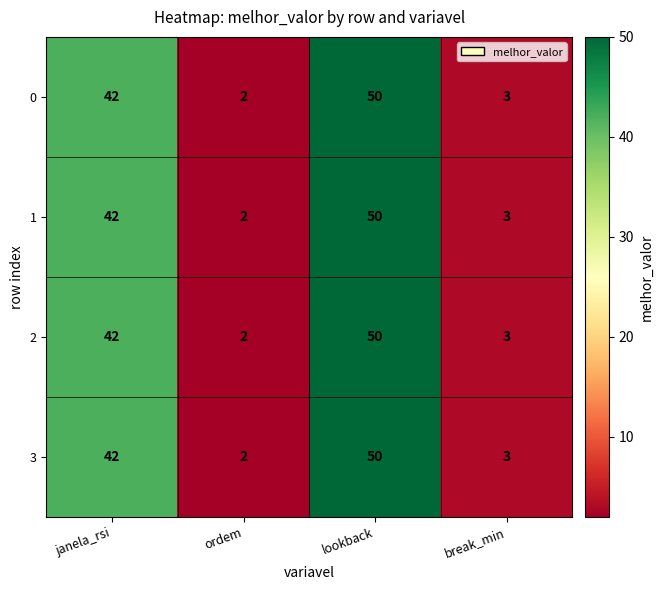

What is the total value across all series at ordem?

8